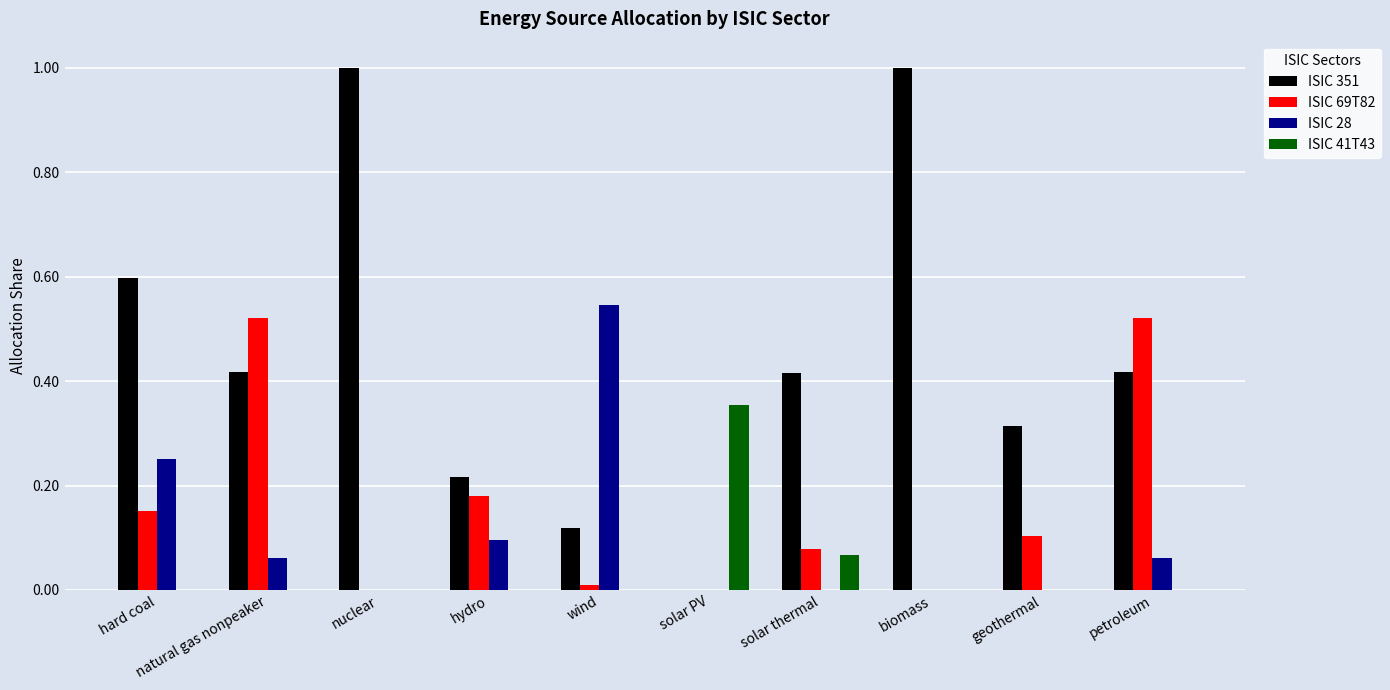

Which series changed the most between hard coal and natural gas nonpeaker?

ISIC 69T82